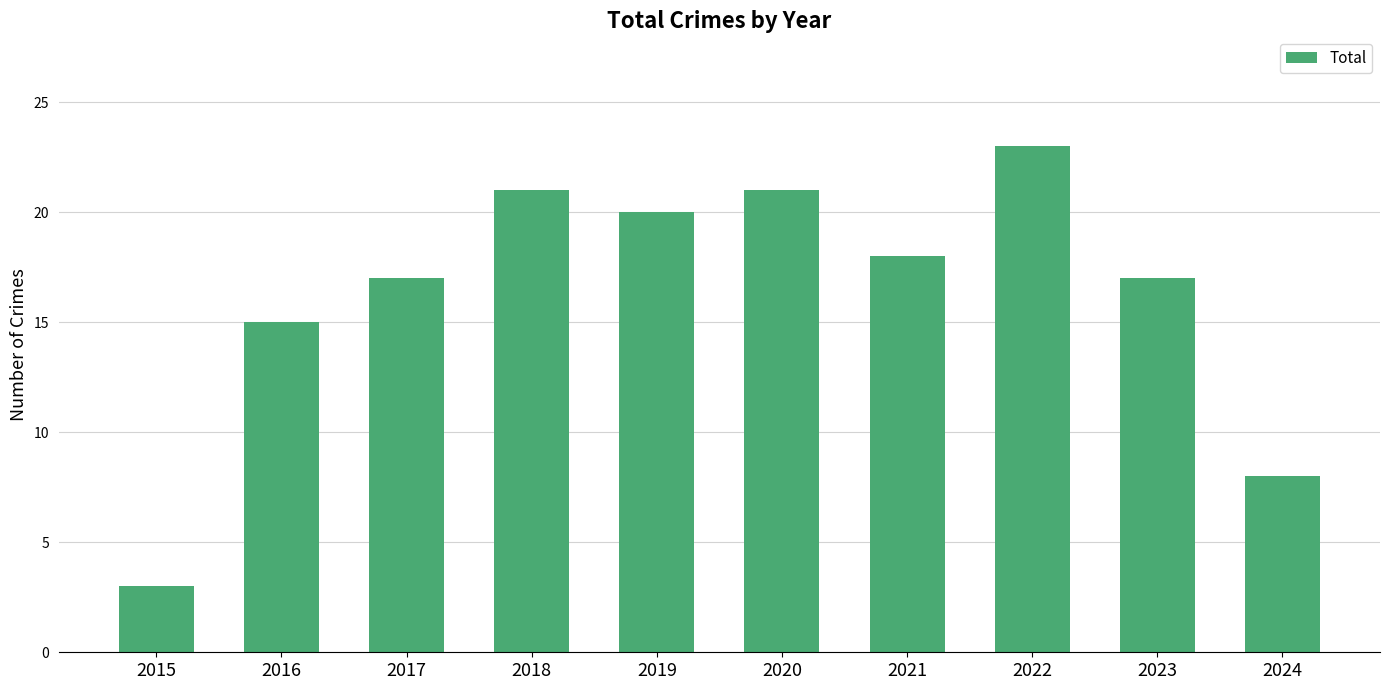

What is the average value?

16